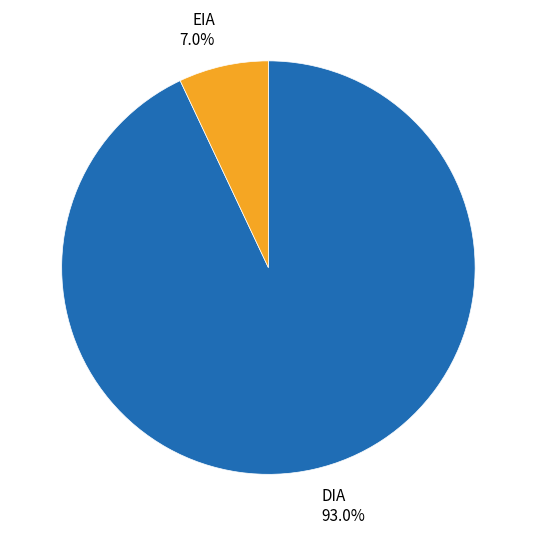

Between EIA 7.0% and DIA 93.0%, which is larger?

DIA 93.0%